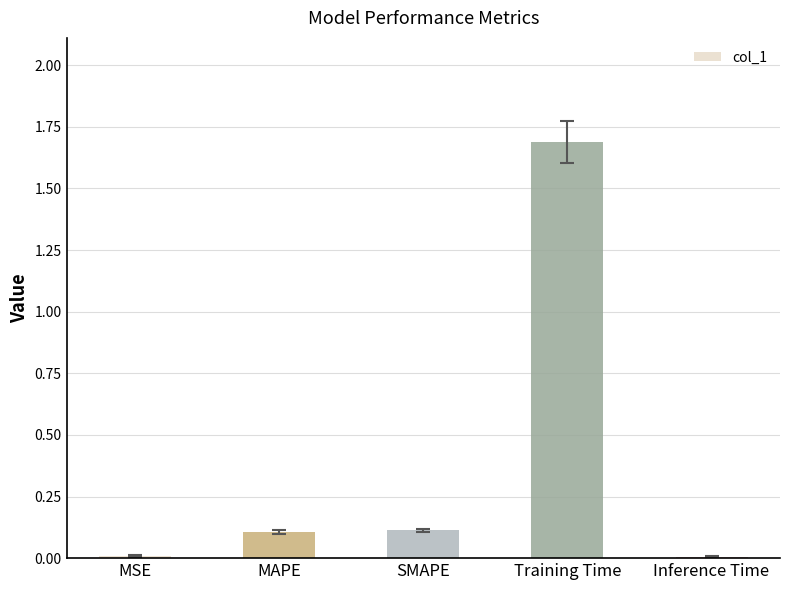

Which has a higher value, Inference Time or Training Time?

Training Time